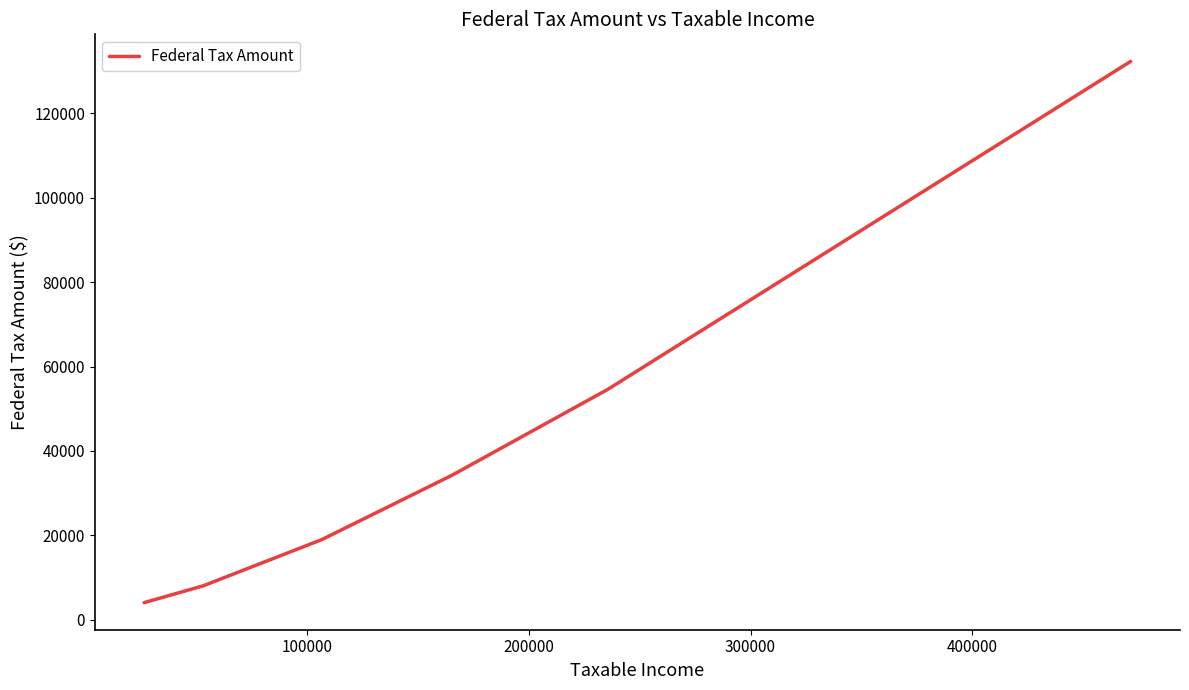

What is the difference between the maximum and minimum values?

128349.5